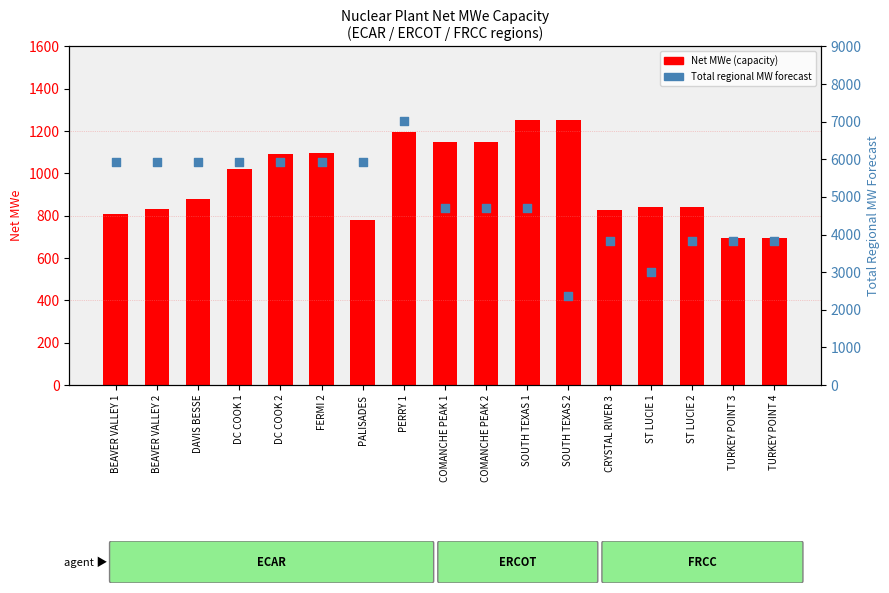

Which series contains the highest Y value?

Total regional MW forecast